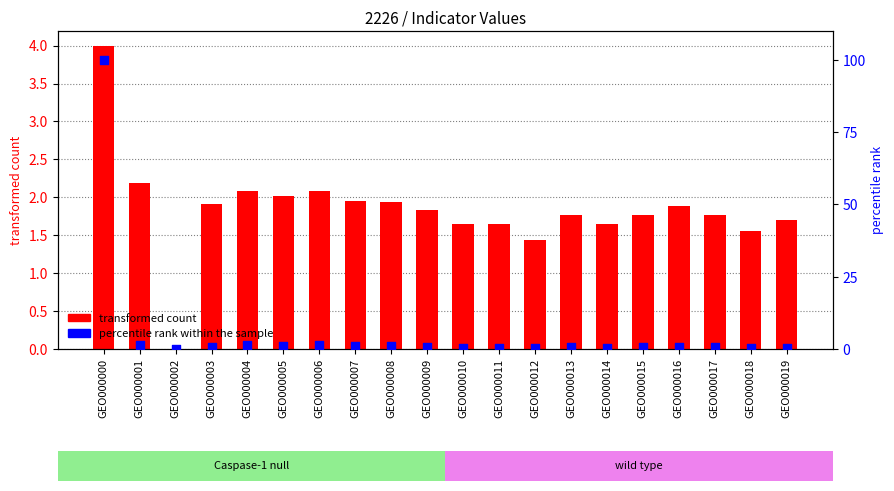

At which category is the sum across all series the highest?

GEO000000